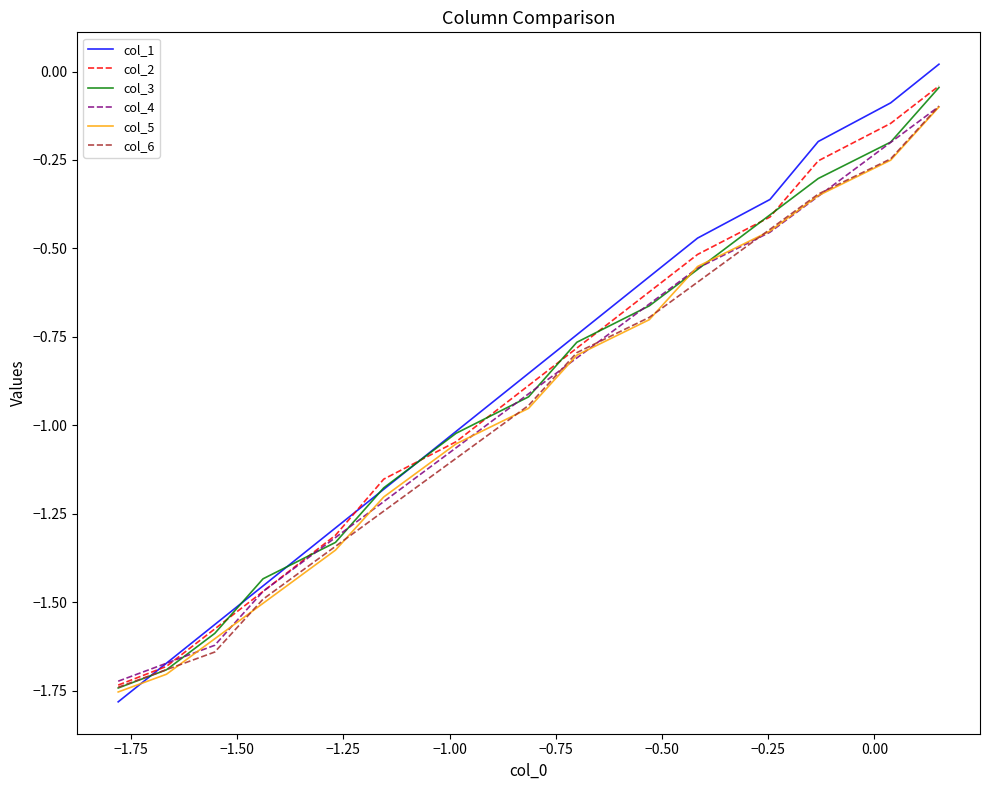

How many lines are shown in the chart?

6